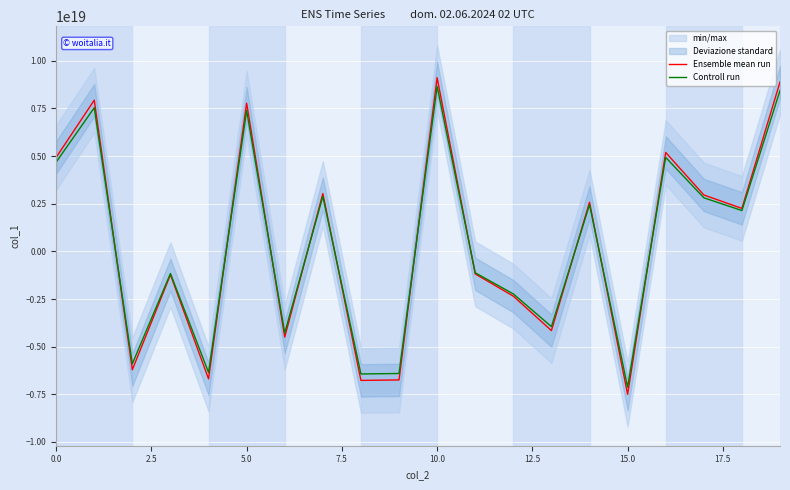

Is the value of Ensemble mean run at 14 greater than the value of Controll run at 12?

Yes